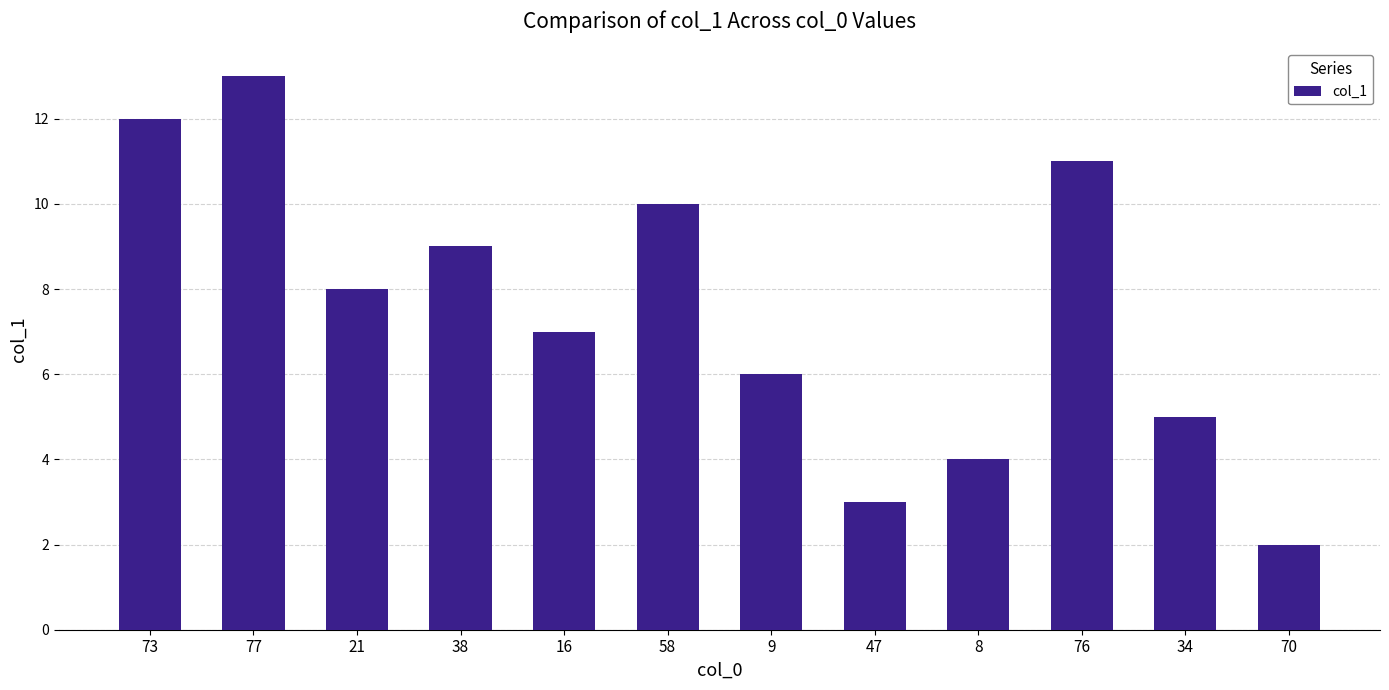

The chart shows a value of 5 at 21. True or false?

False